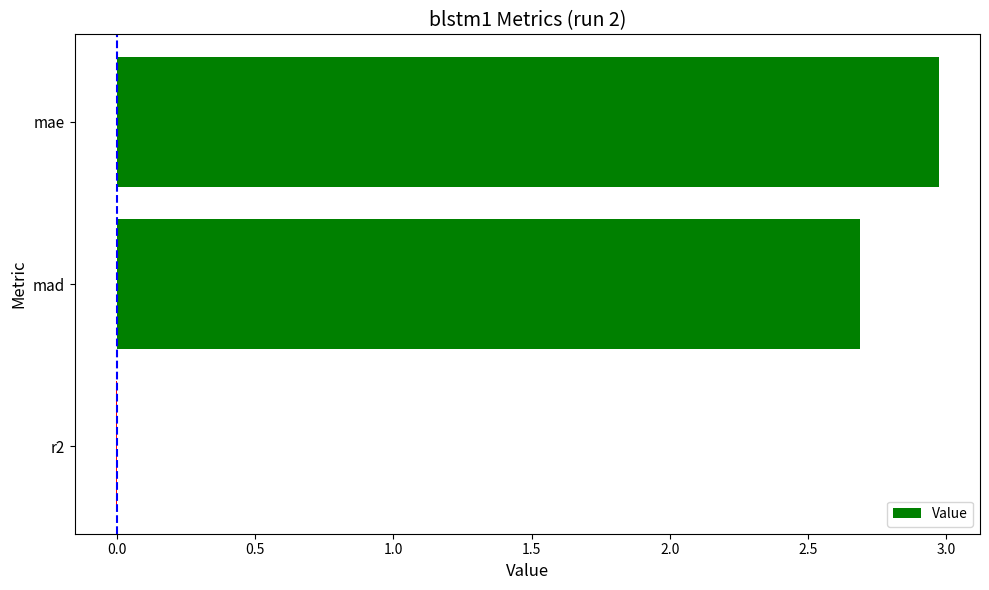

The chart shows a value of 2.7 at mad. True or false?

True